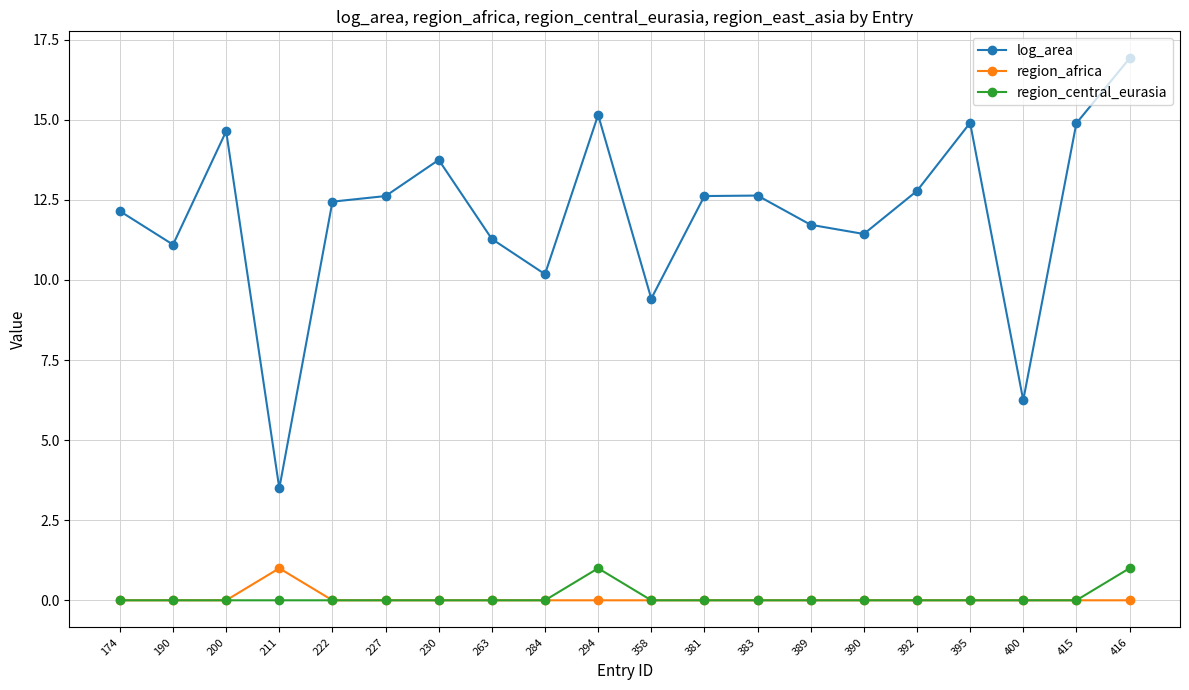

True or false: log_area and region_africa cross at least once.

False